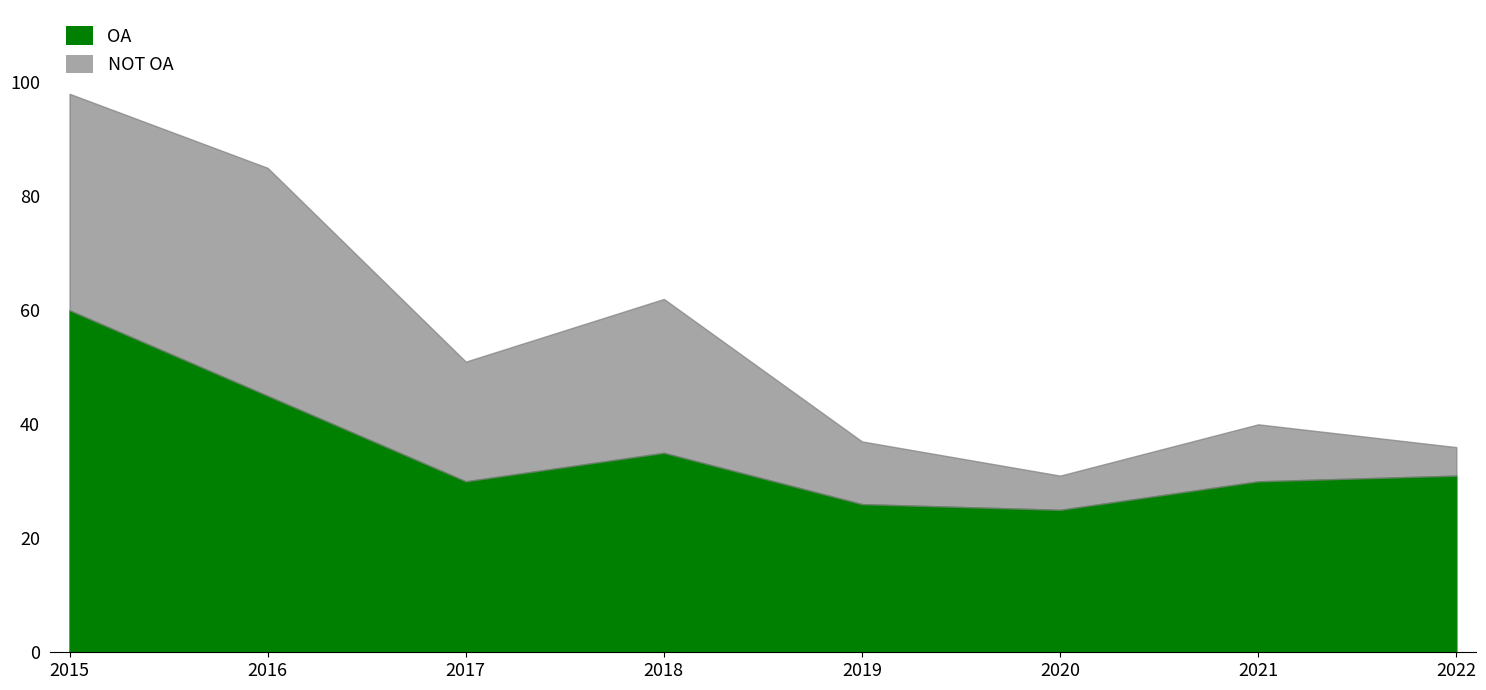

At which category is the sum across all series the highest?

2015